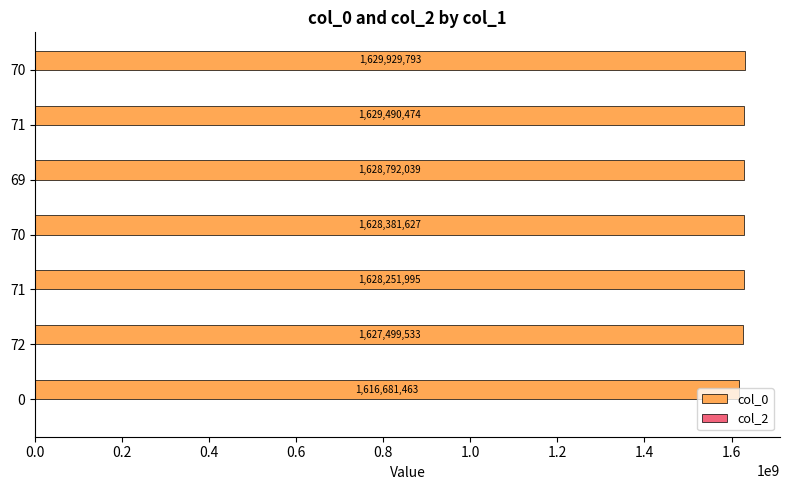

How many data points are less than 1628381627?

3